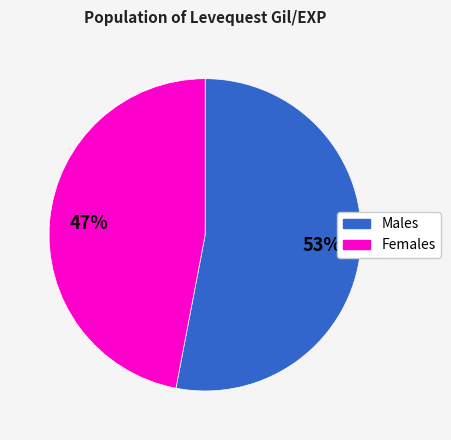

To the nearest percent, what is the average slice percentage?

50%